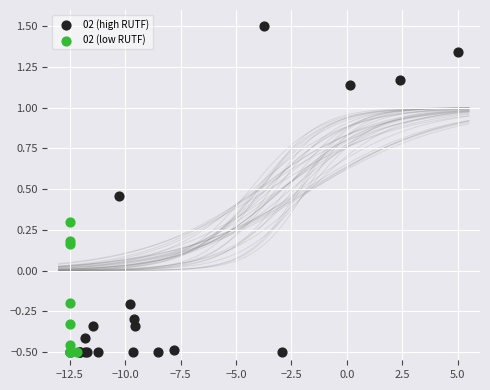

What are all the series names shown in the legend?

02 (high RUTF), 02 (low RUTF)